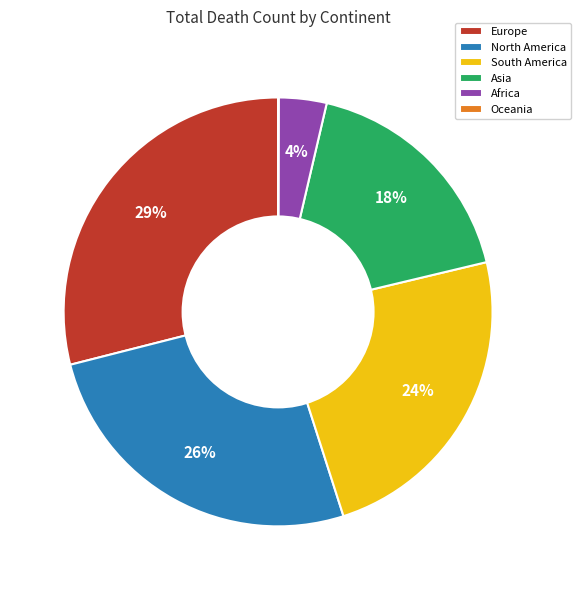

Is it true that North America is 11% of the pie?

False